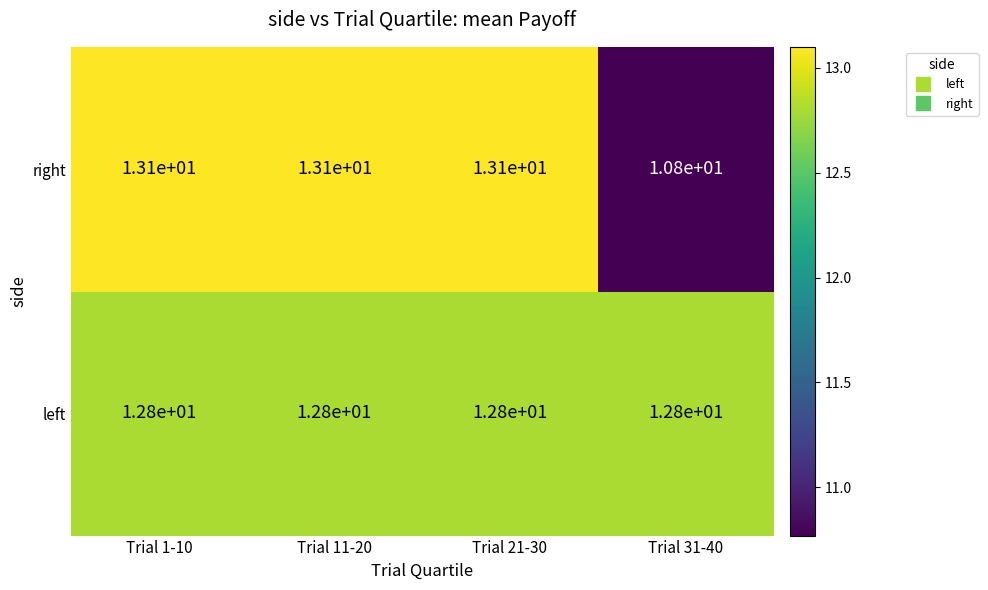

True or false: right has a value of 13.1 at Trial 1-10.

True